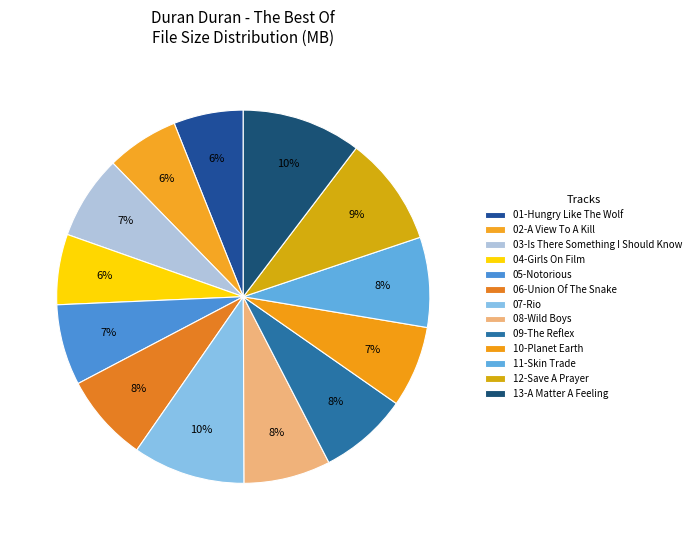

What portion of the pie excludes 06-Union Of The Snake?

92.4%